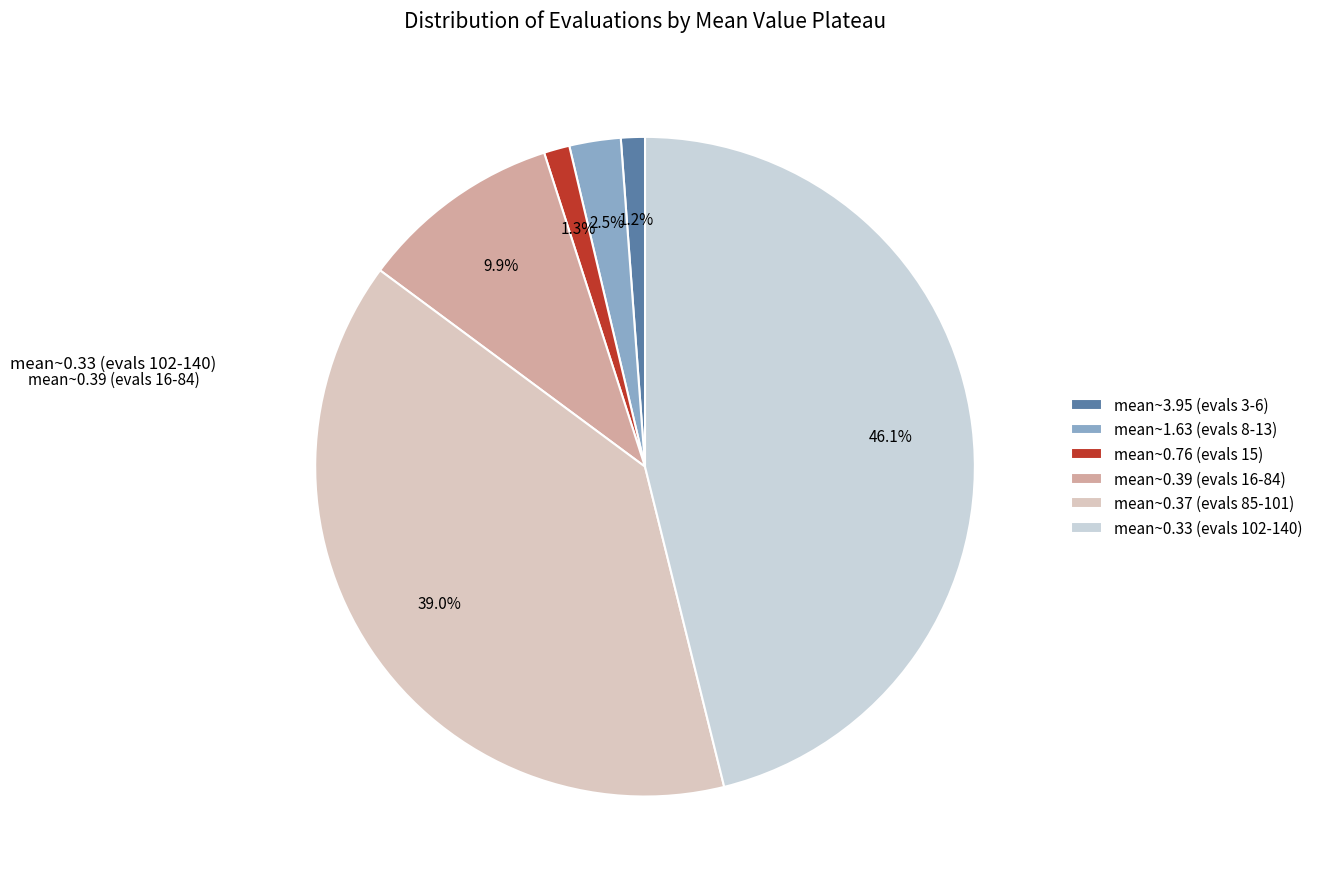

How many slices are in this pie chart?

6